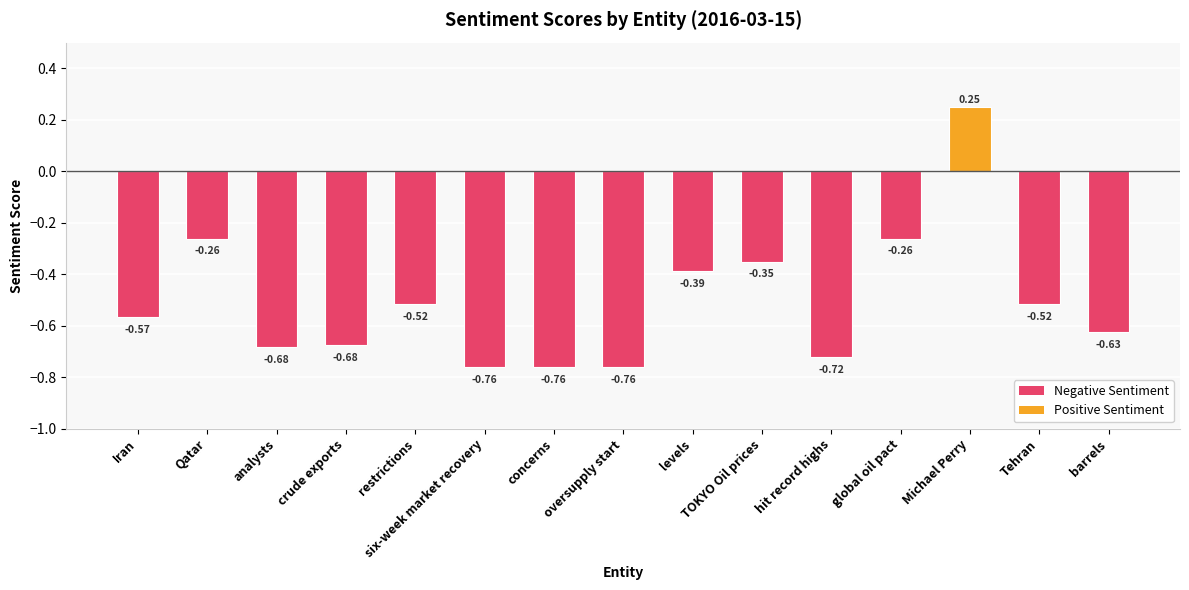

At which label does the data first exceed 0?

Michael Perry